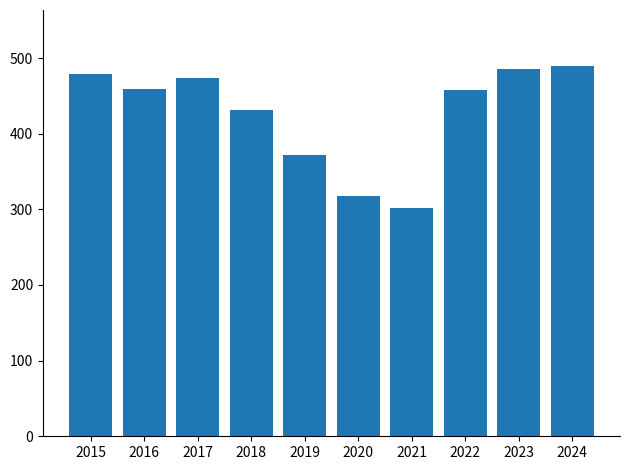

What is the change in value from 2018 to 2022?

+27